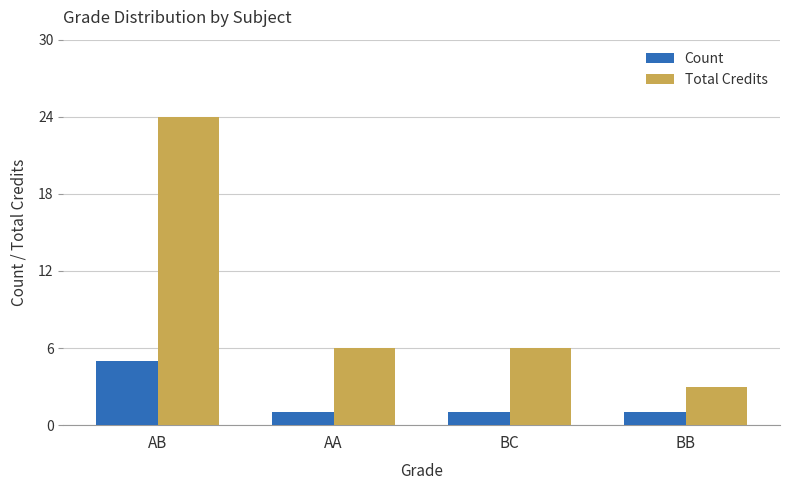

The value of Total Credits at BC is 9. True or false?

False